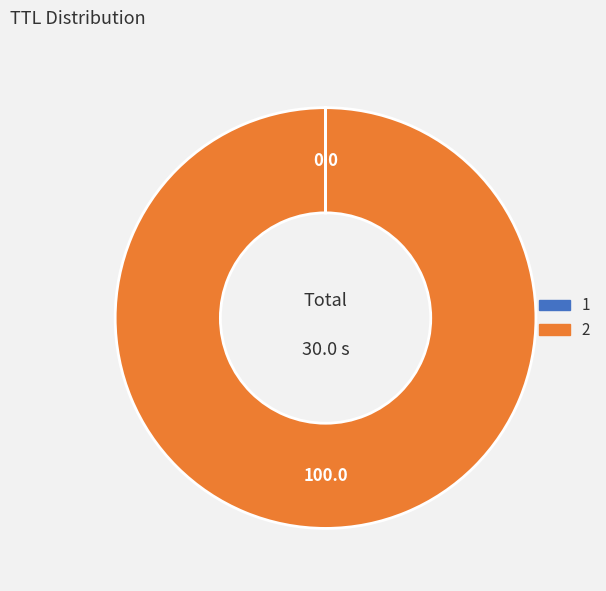

Does 2 represent more than half of the total?

Yes